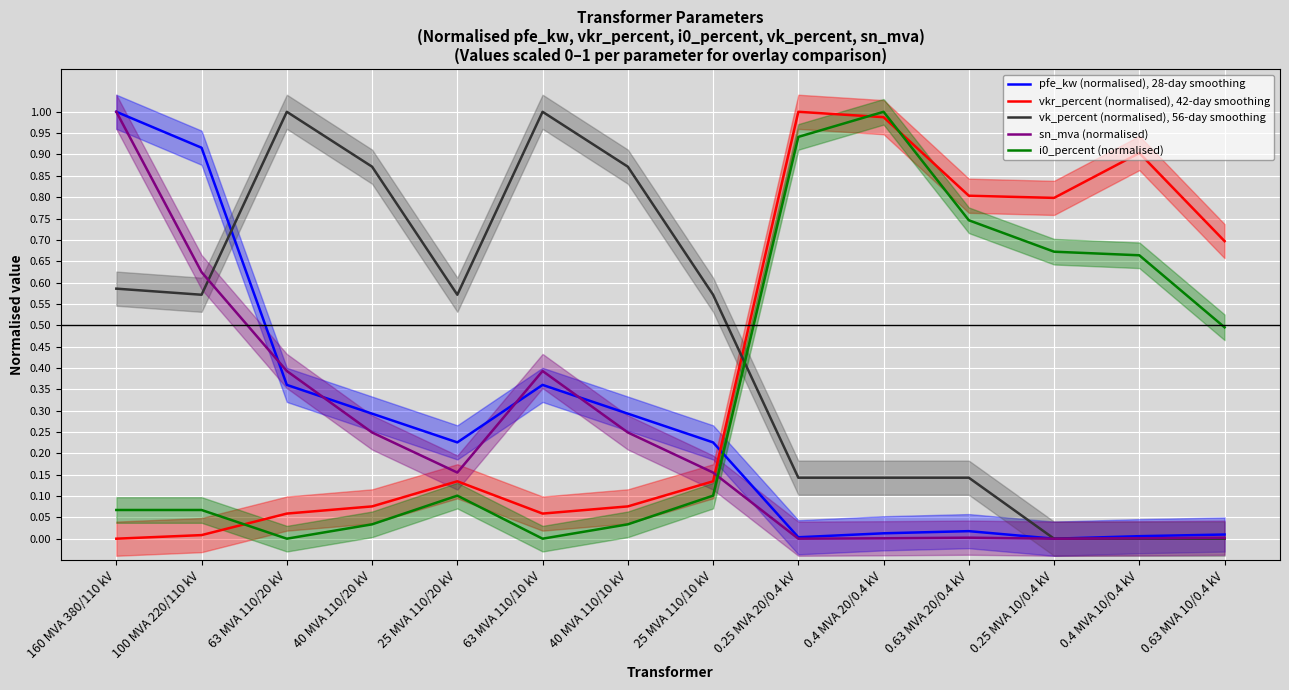

Reading right to left, transcribe all the data shown in this chart.

pfe_kw (normalised), 28-day smoothing: 0.0	0.0	0.0	0.0	0.0	0.0	0.2	0.3	0.4	0.2	0.3	0.4	0.9	1.0
vkr_percent (normalised), 42-day smoothing: 0.7	0.9	0.8	0.8	1.0	1.0	0.1	0.1	0.1	0.1	0.1	0.1	0.0	0.0
vk_percent (normalised), 56-day smoothing: 0.0	0.0	0.0	0.1	0.1	0.1	0.6	0.9	1.0	0.6	0.9	1.0	0.6	0.6
sn_mva (normalised): 0.0	0.0	0.0	0.0	0.0	0.0	0.2	0.2	0.4	0.2	0.2	0.4	0.6	1.0
i0_percent (normalised): 0.5	0.7	0.7	0.7	1.0	0.9	0.1	0.0	0.0	0.1	0.0	0.0	0.1	0.1